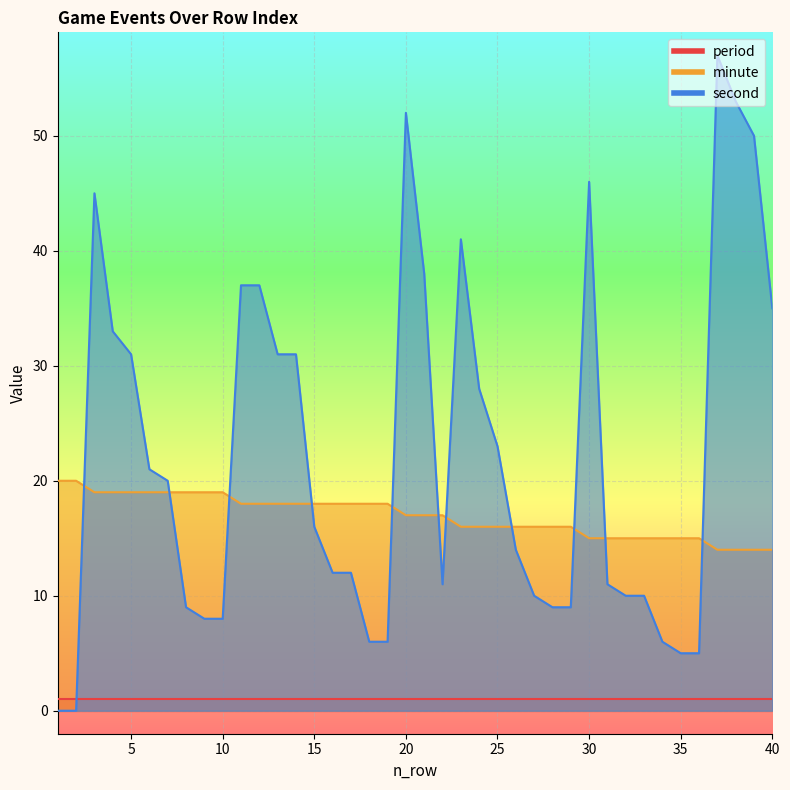

Is the value of minute at 6 greater than the value of second at 20?

No